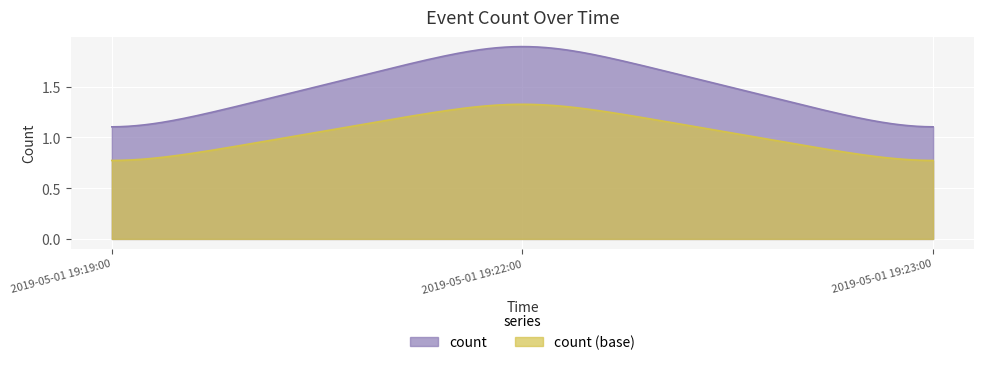

Rank the categories by value from highest to lowest.

2019-05-01 19:22:00, 2019-05-01 19:19:00, 2019-05-01 19:23:00